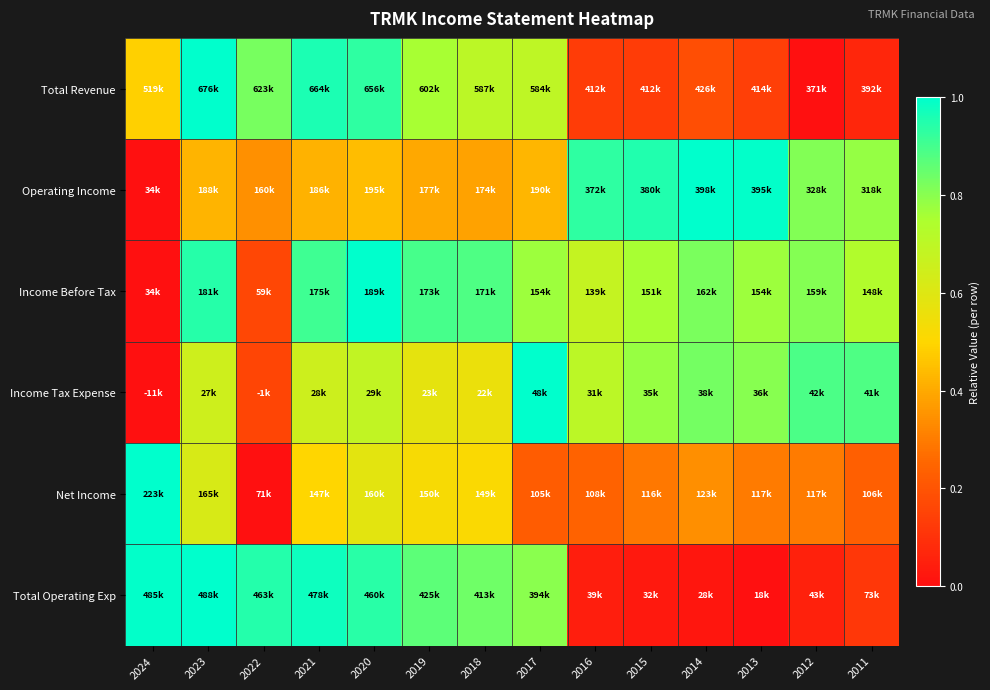

Between 2024 and 2015, which series saw the biggest shift?

Total Operating Exp